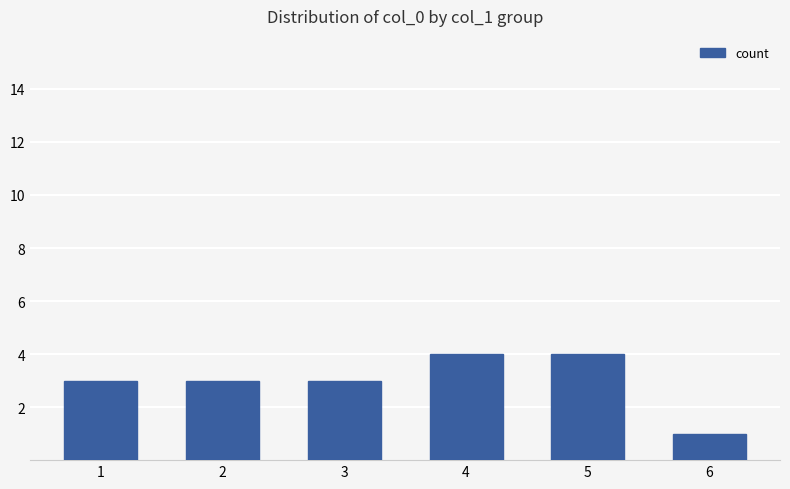

Which label corresponds to the smallest value in the chart?

6